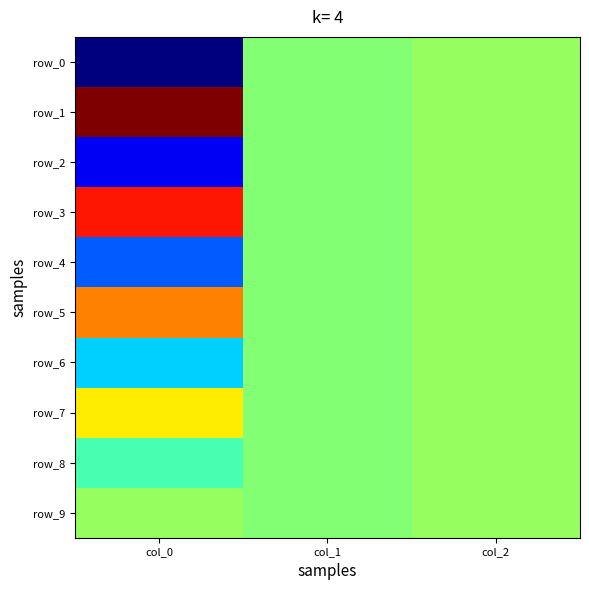

What is the average value of the row_2 series?

-11.0